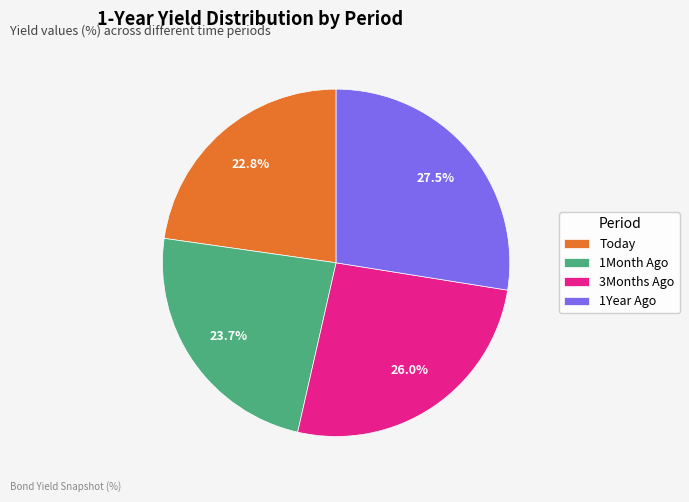

Which has a higher value, 3Months Ago or 1Month Ago?

3Months Ago